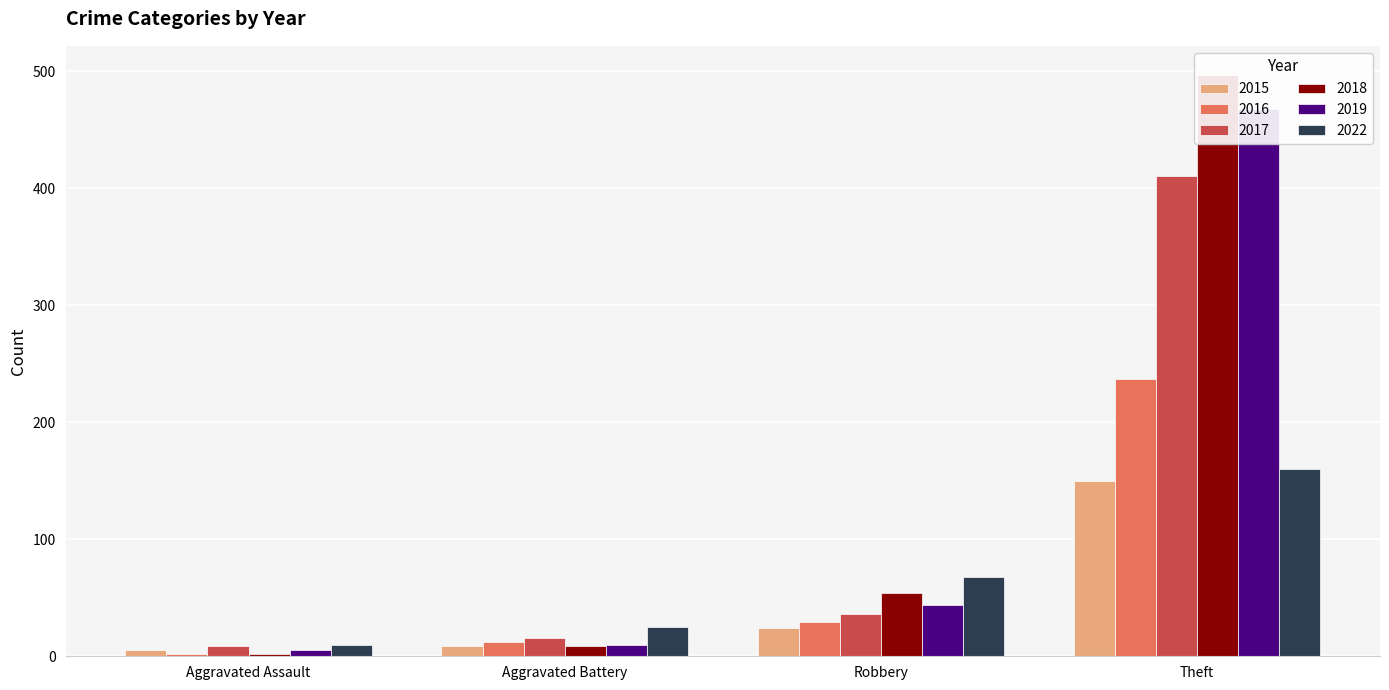

What are all the series names shown in the legend?

2015, 2016, 2017, 2018, 2019, 2022